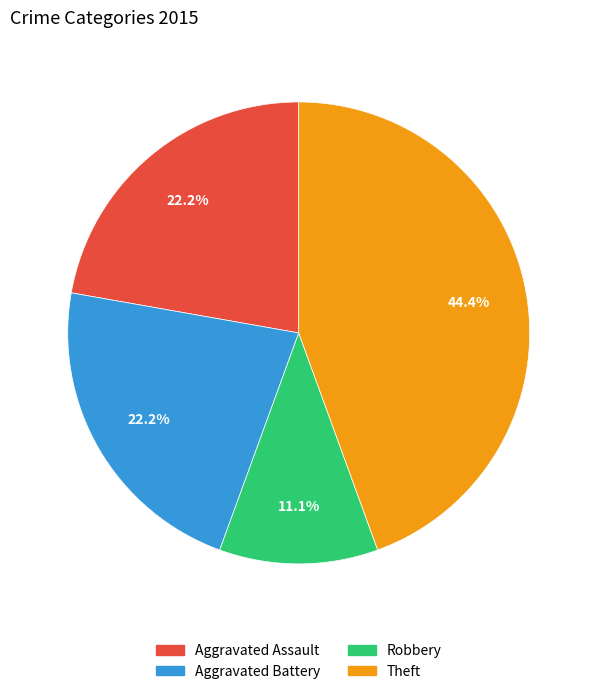

Does any single category account for the majority?

No